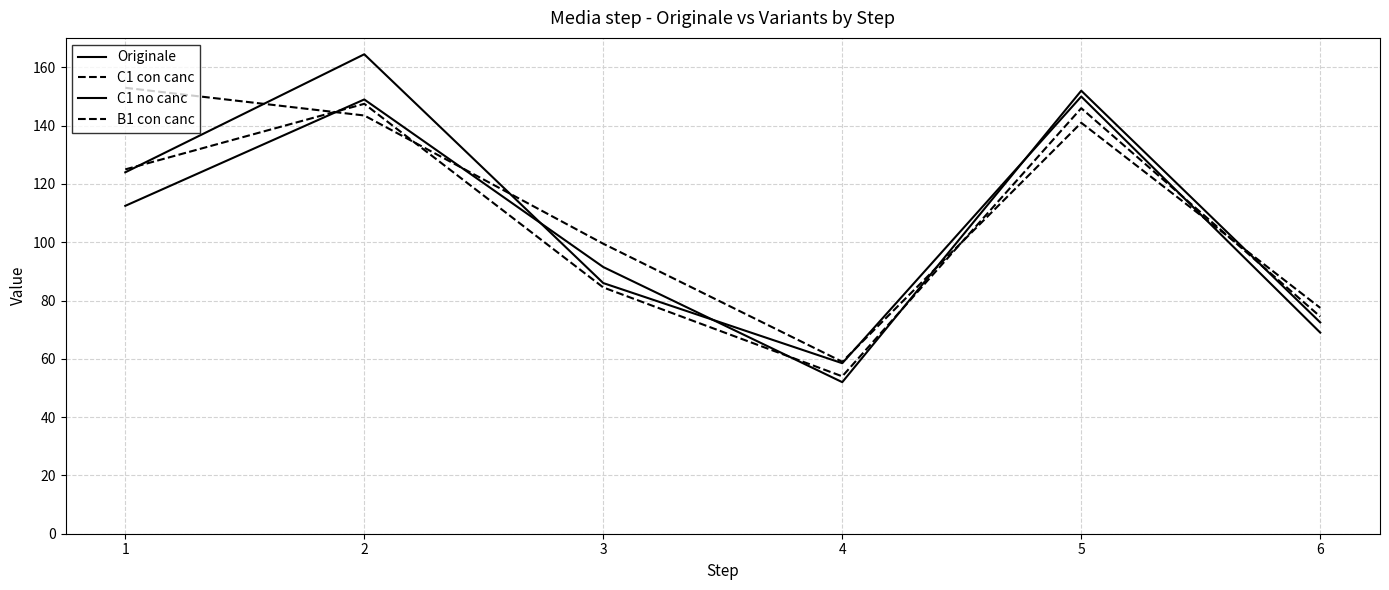

Reading left to right, list all the values displayed in this chart.

Originale: 112.5	149.0	91.5	52.0	152.0	72.5
C1 con canc: 125.0	147.5	84.5	54.0	146.0	74.5
C1 no canc: 124.0	164.5	86.0	58.5	150.0	69.0
B1 con canc: 153.0	143.5	99.5	59.0	141.0	77.5